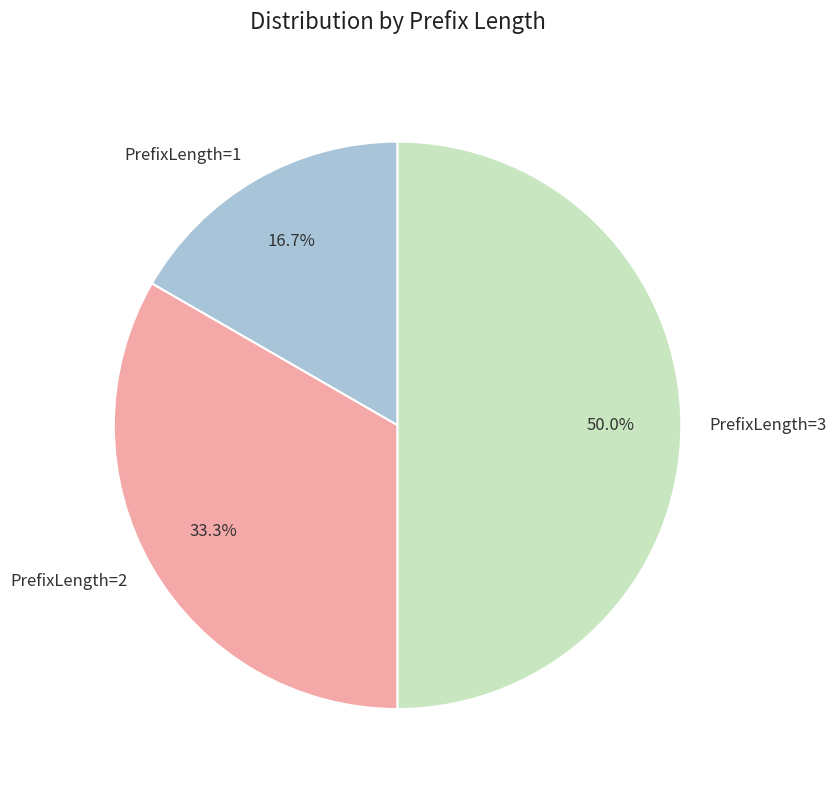

Combined, what portion of the pie is PrefixLength=2 and PrefixLength=1?

50.0%